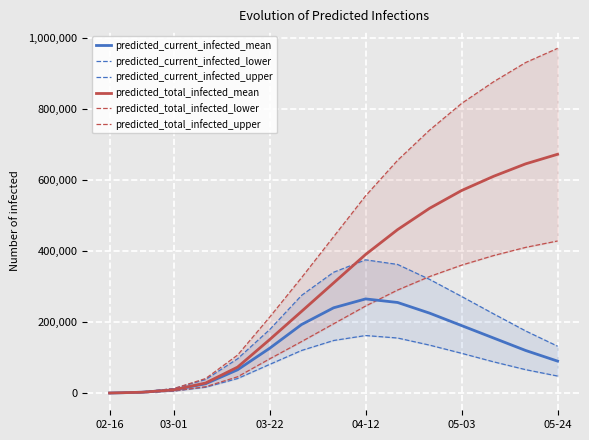

What is the value of the predicted_total_infected_upper point at the 15th from the left?

970000